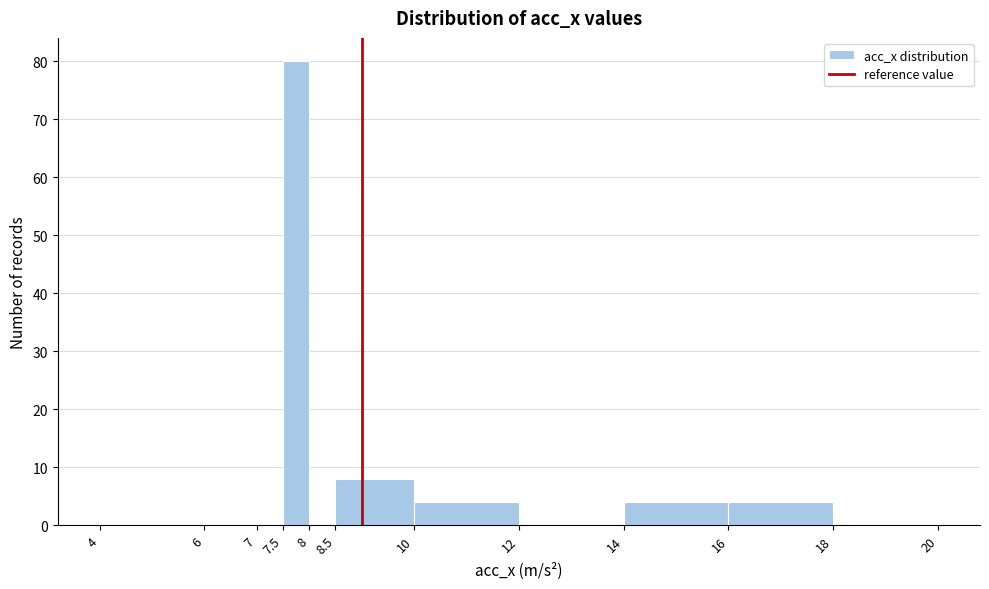

Over which range of the x-axis is the bar tallest?

7.5 to 8